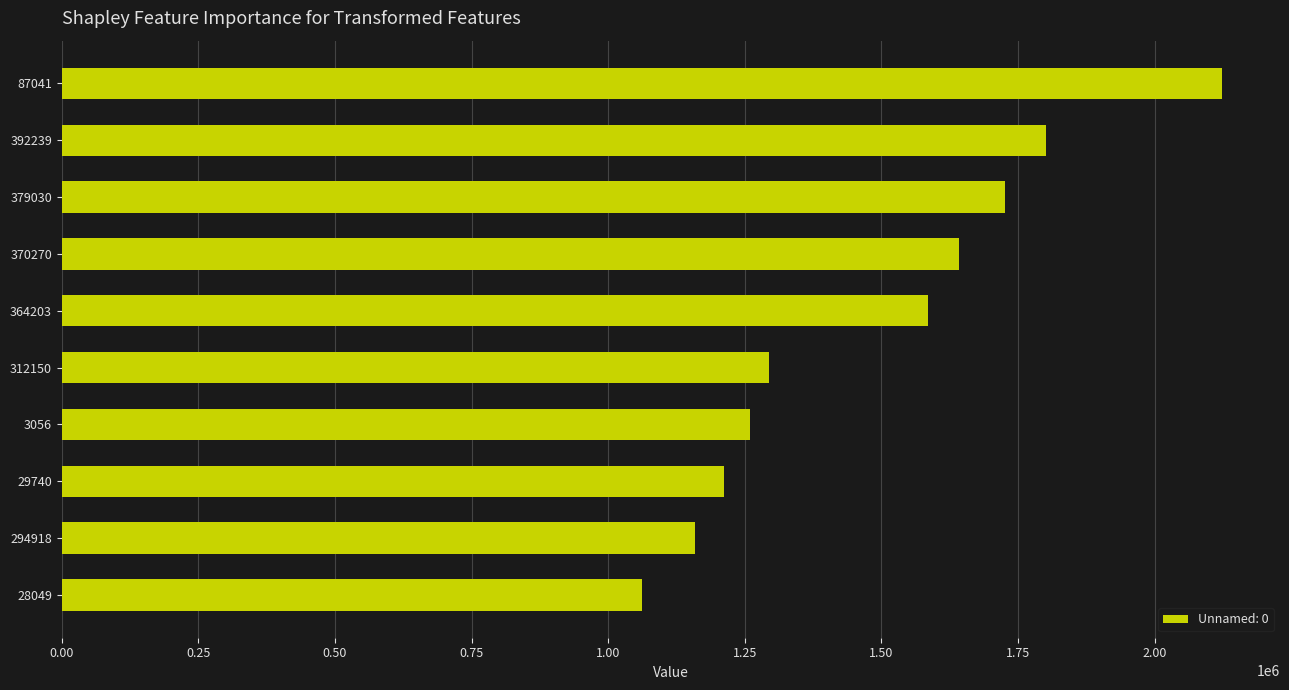

List the labels in order of value, smallest first.

28049, 294918, 29740, 3056, 312150, 364203, 370270, 379030, 392239, 87041